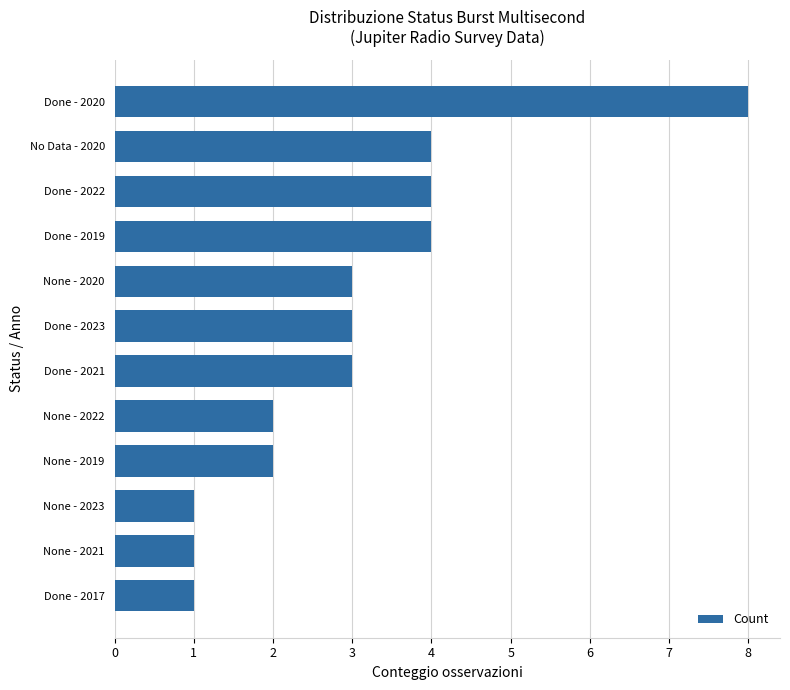

What is the value of the 12th bar from the top?

1